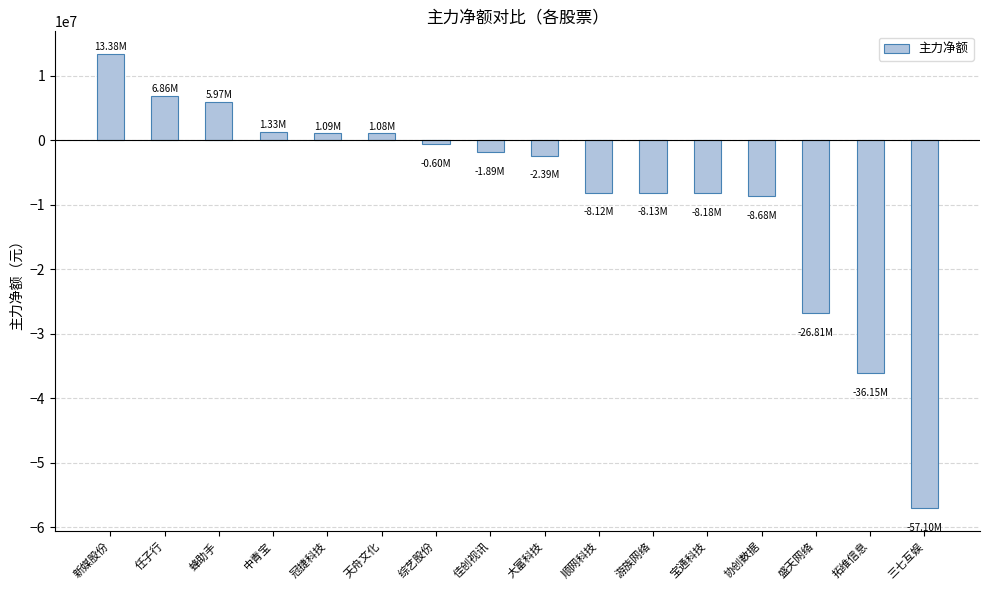

Between 游族网络 and 大富科技, which is larger?

大富科技